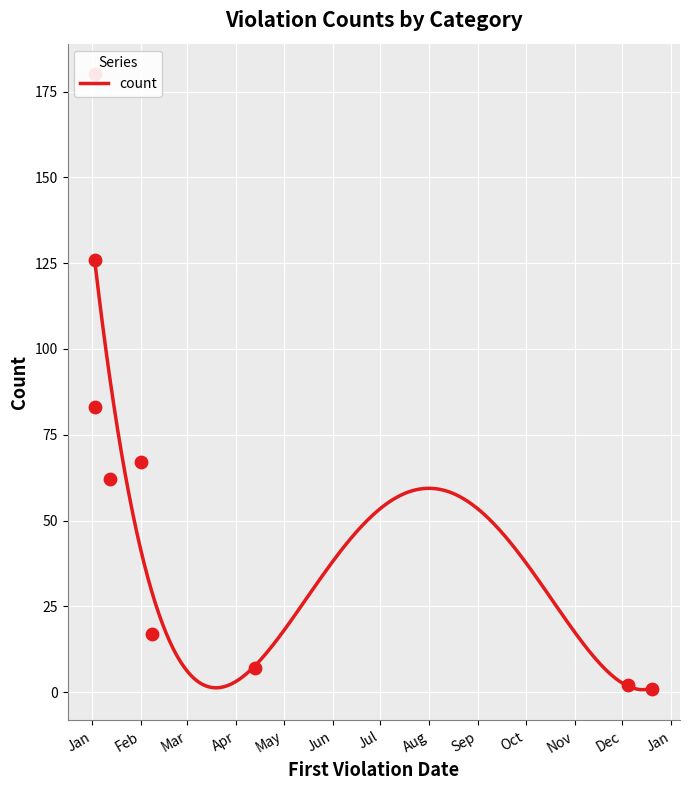

What is the maximum value for count?

124.2